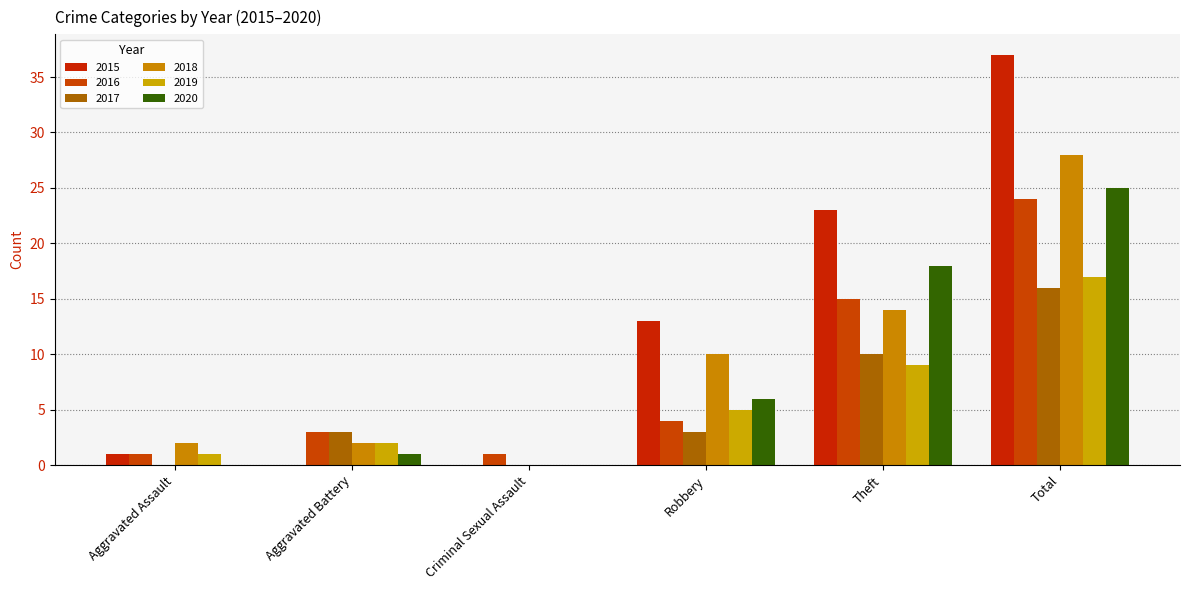

At Aggravated Battery, list the series in order from largest to smallest.

2016, 2017, 2018, 2019, 2020, 2015